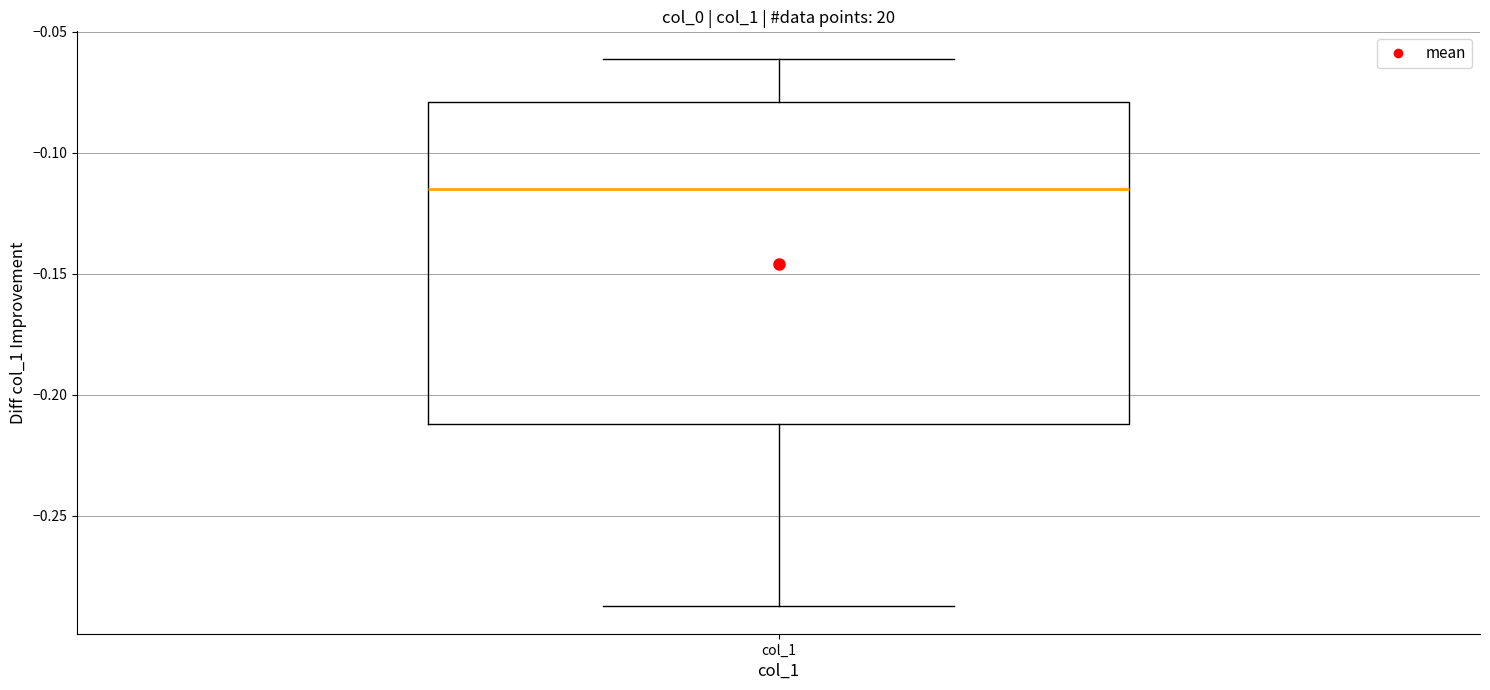

Read this box plot against the y-axis: the position of the median line, the range covered by the box, and the ends of both whiskers. The values are not printed on the chart, so give them approximately, as read against the axis.

median -0.115, box -0.210 to -0.080, whiskers -0.285 to -0.060